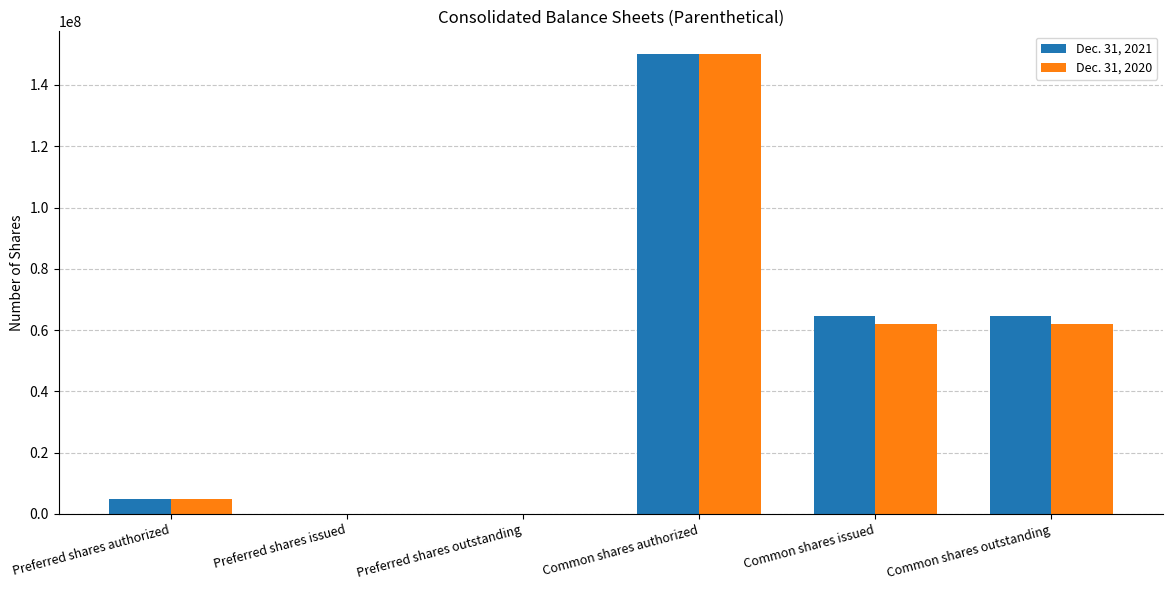

Is the value of Dec. 31, 2020 at Preferred shares outstanding greater than the value of Dec. 31, 2021 at Common shares authorized?

No